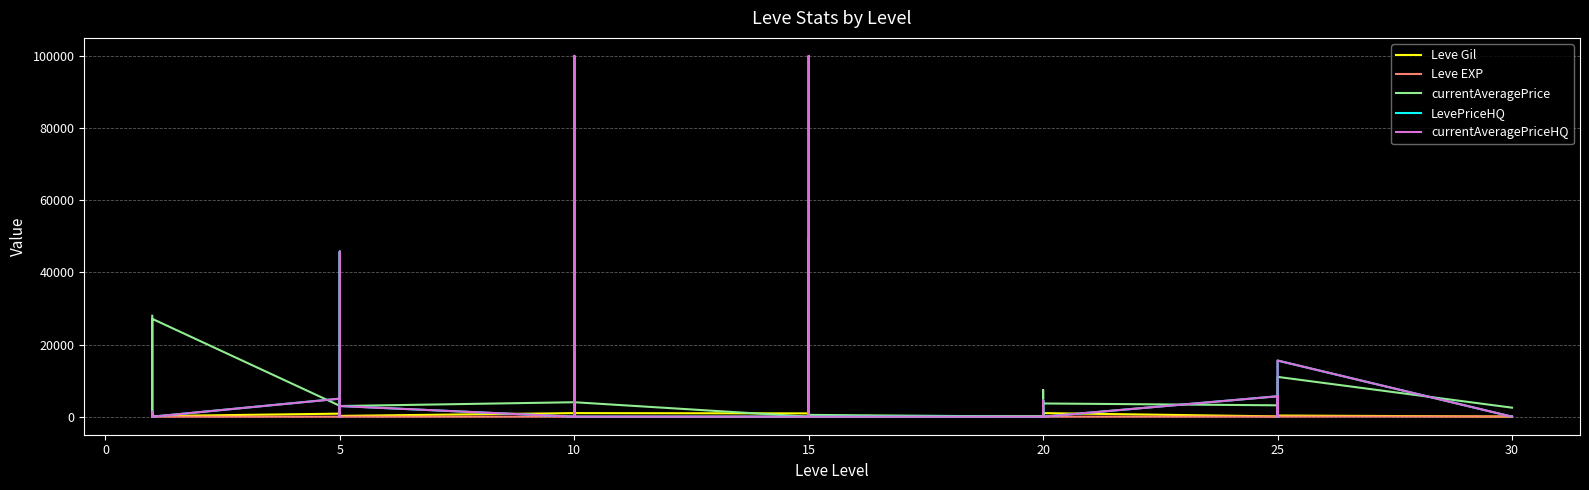

Count the number of data series in this chart.

5